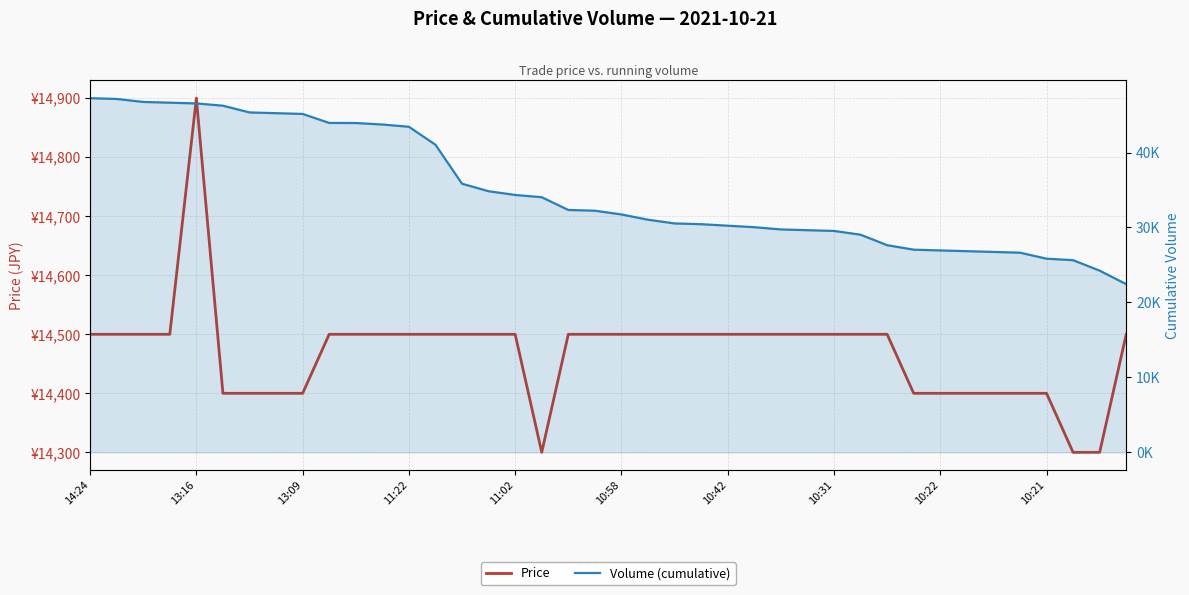

What position from the left is 18?

19